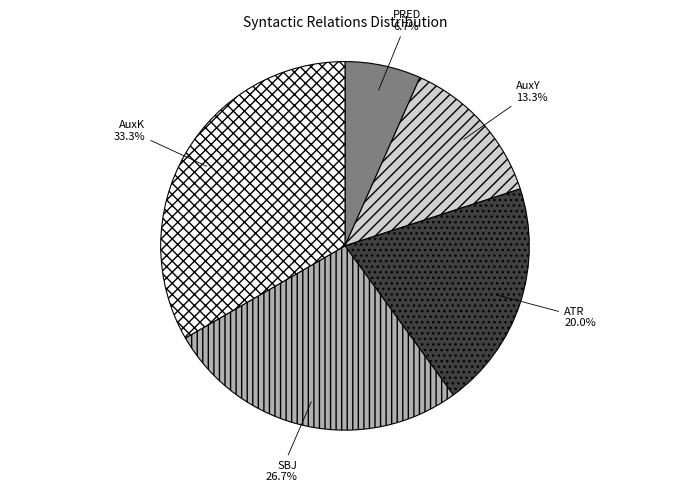

Does ATR represent more than half of the total?

No